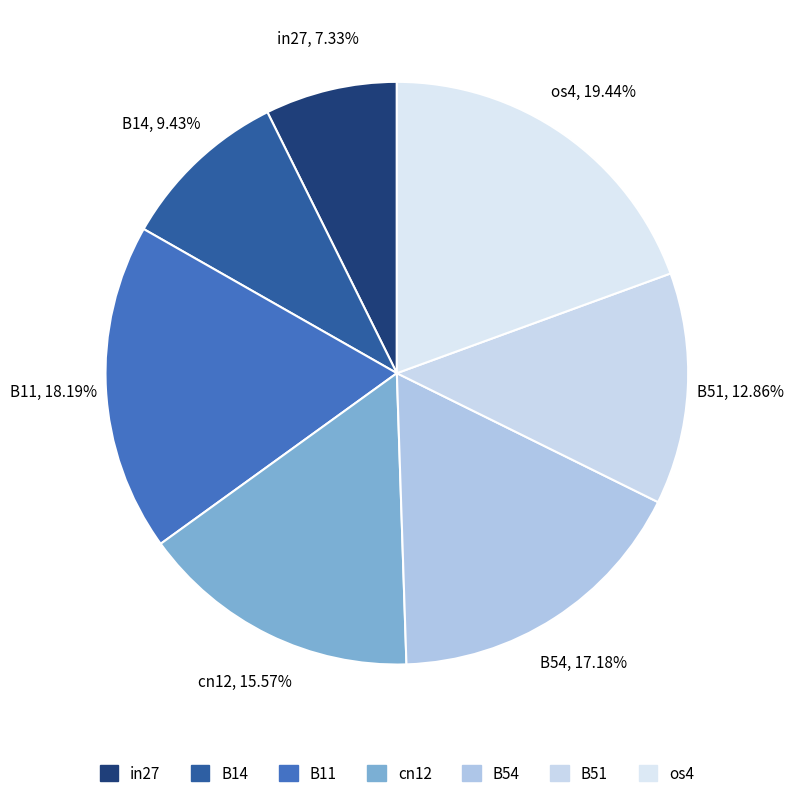

Count the number of slices in the pie.

7